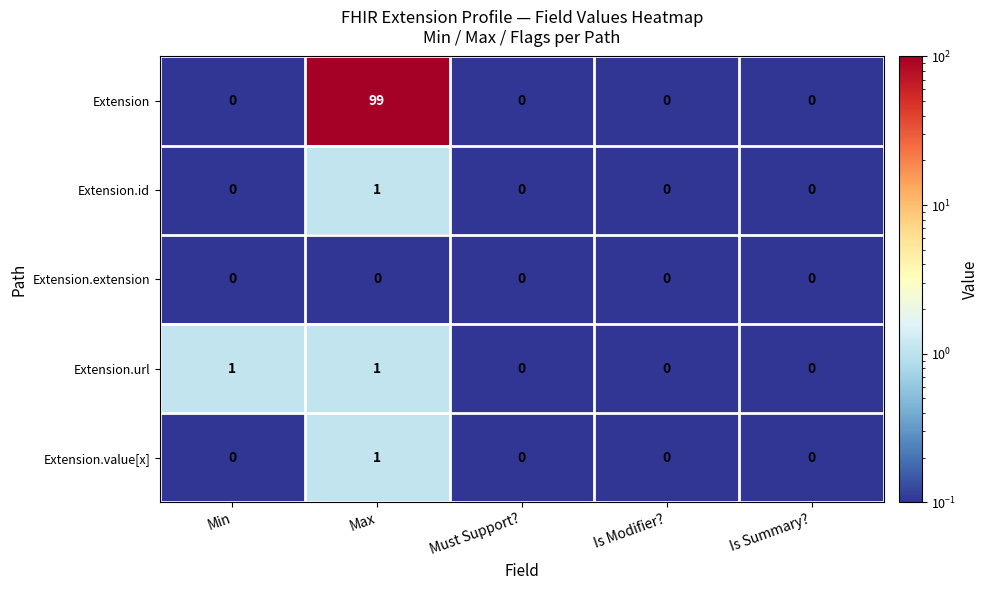

What is the greatest value displayed?

99